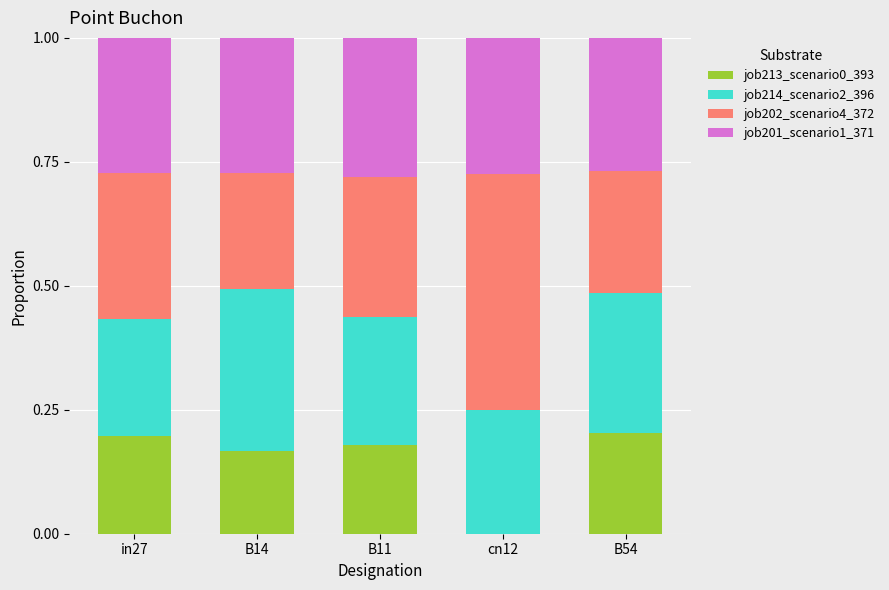

What is the total value across all series at B14?

1.0